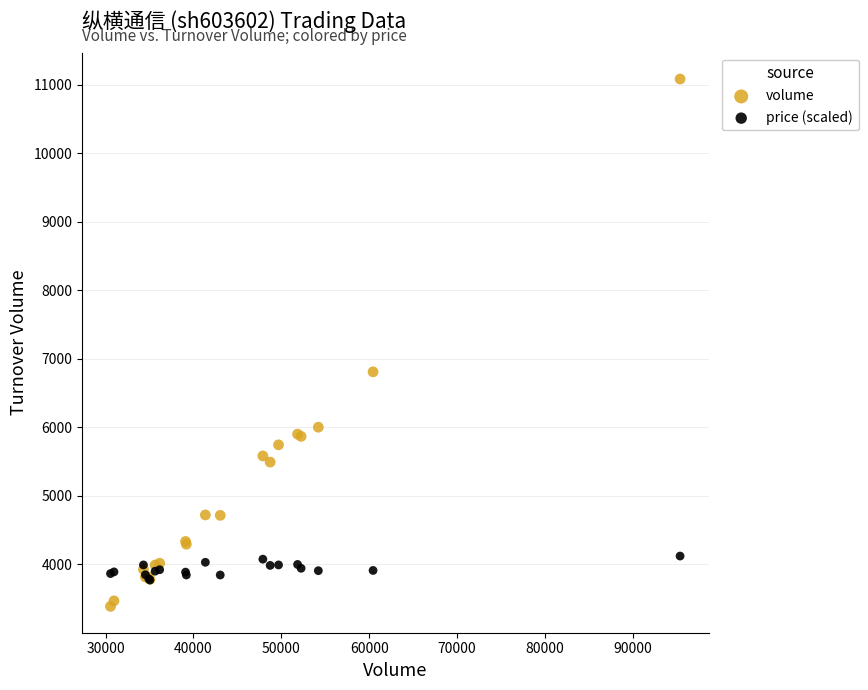

What are all the series names shown in the legend?

volume, price (scaled)